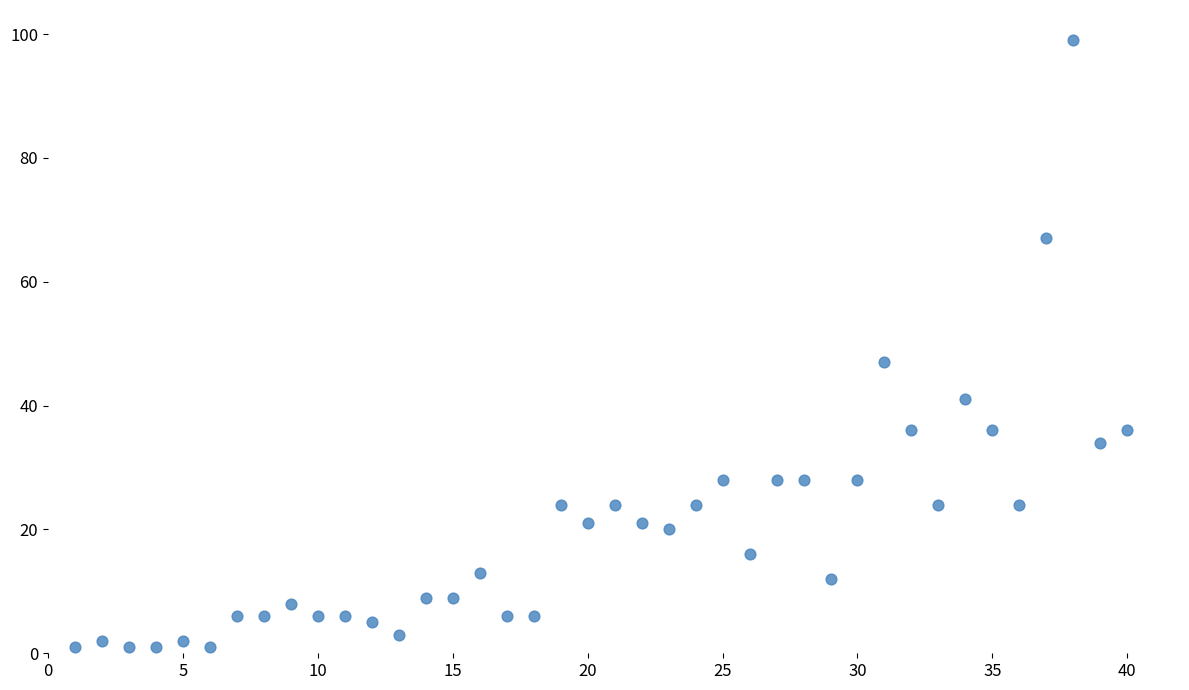

What is the range of Y values (max minus min)?

98